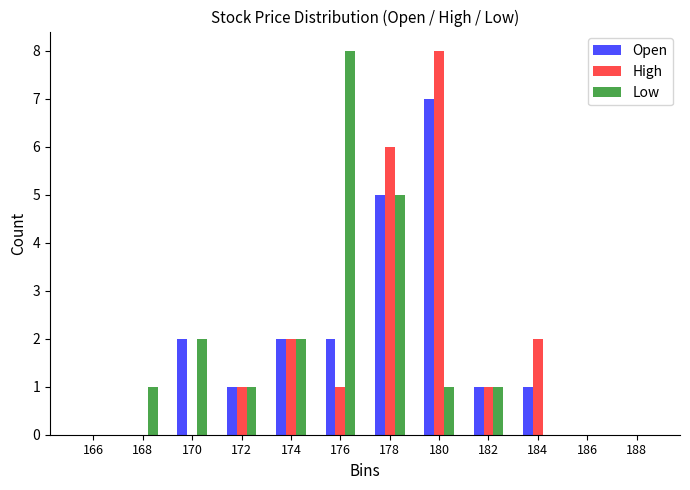

Is the value of Low at 176 greater than the value of Open at 172?

Yes